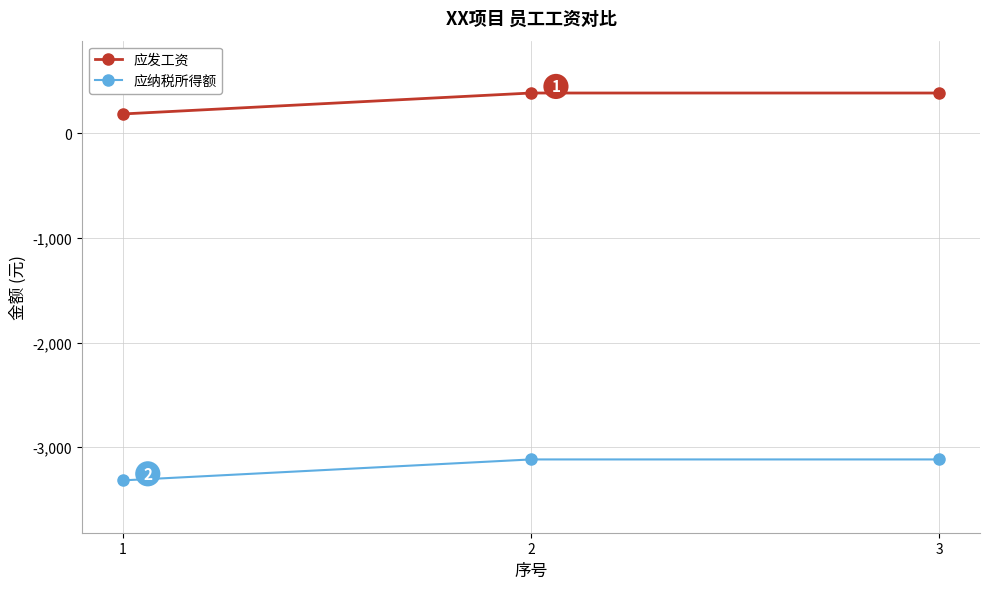

At 2, list the series in order from smallest to largest.

应纳税所得额, 应发工资